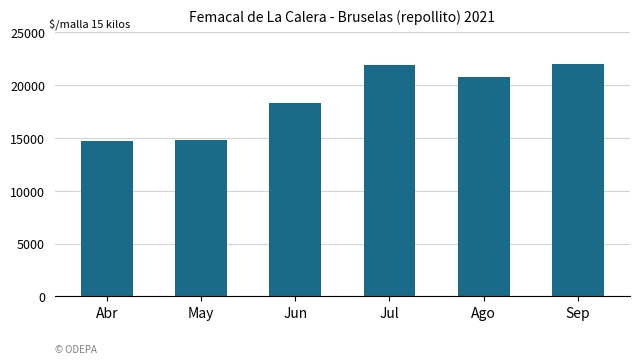

What is the greatest value displayed?

22003